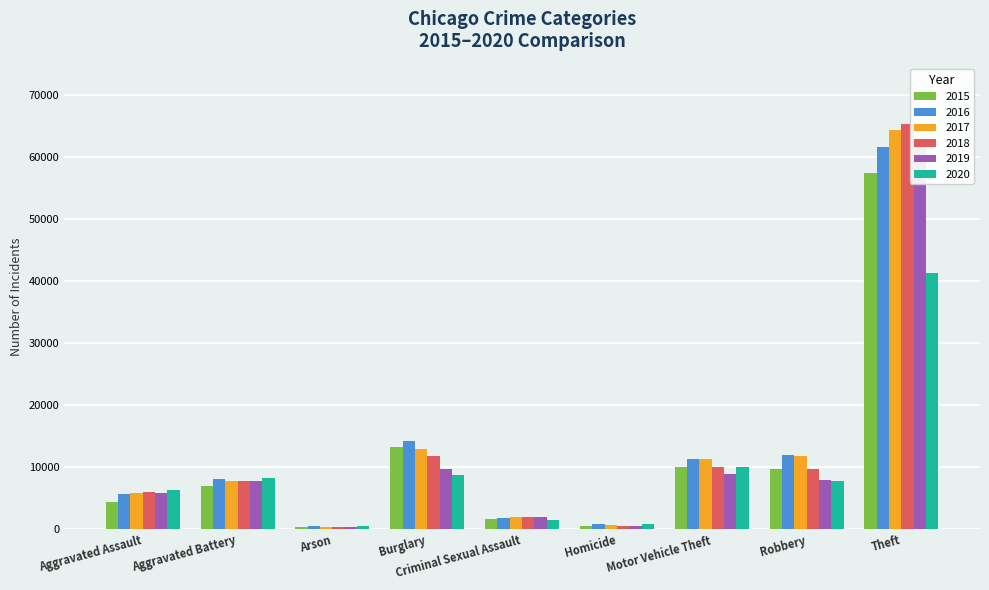

At which label is 2017 closest to 32415?

Burglary